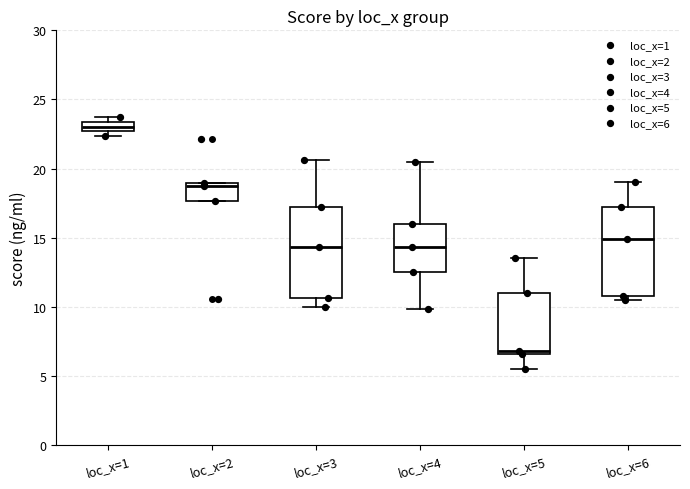

Where is the lower edge of the box for loc_x=5 on the y-axis? The values are not printed on the chart, so give them approximately, as read against the axis.

6.5